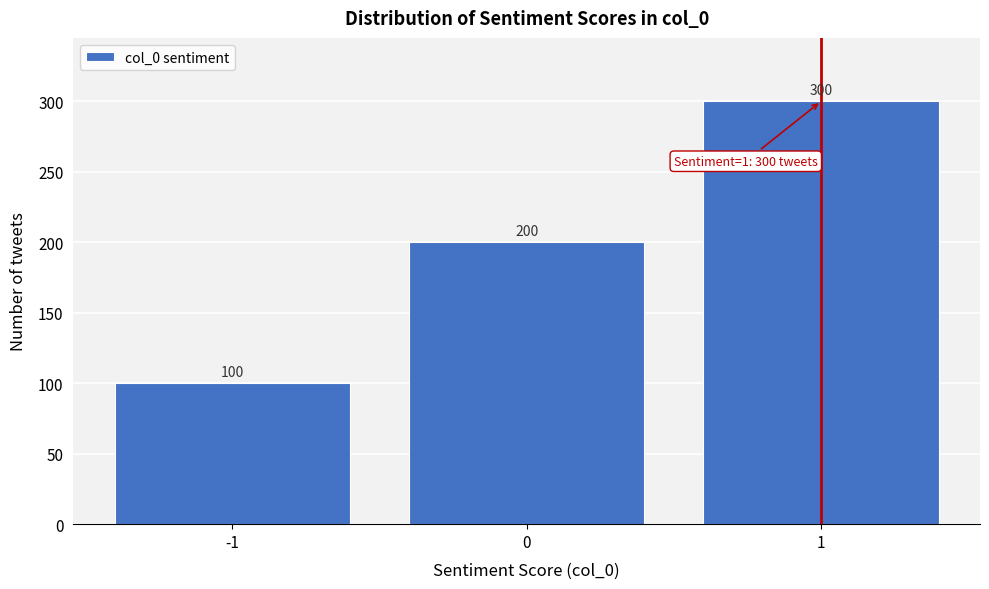

Reading right to left, extract all data points from this chart.

1=300	0=200	-1=100